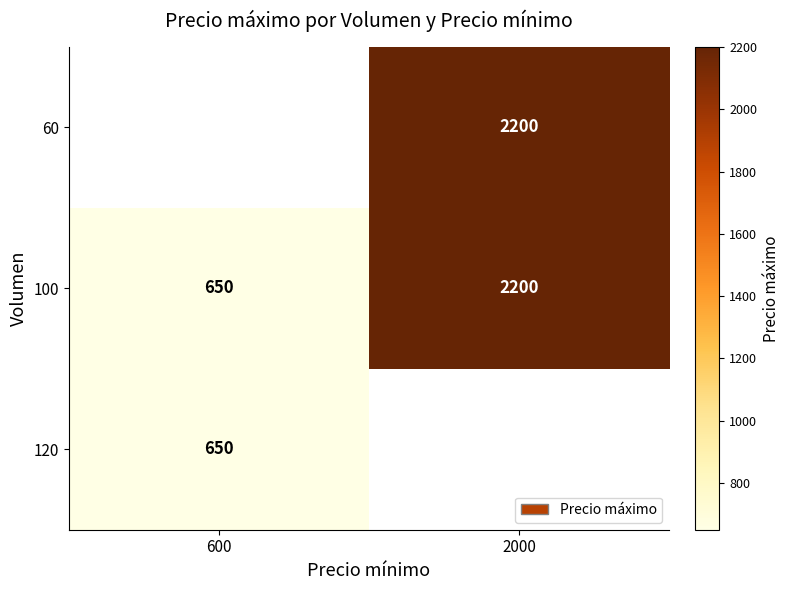

The 100 series shows 650 at 600. True or false?

True